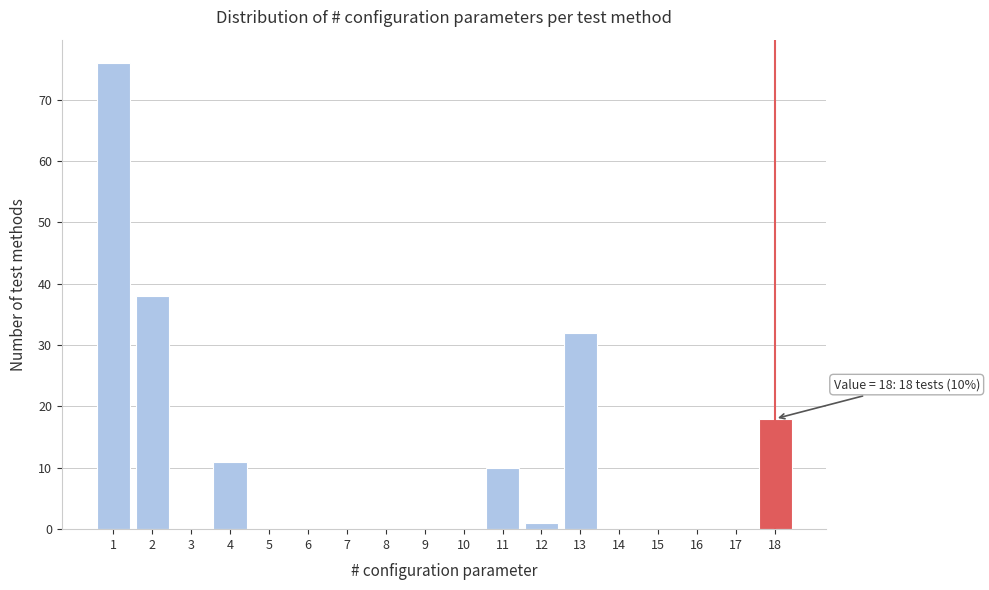

Which range on the x-axis has the tallest bar?

0.5 to 1.5